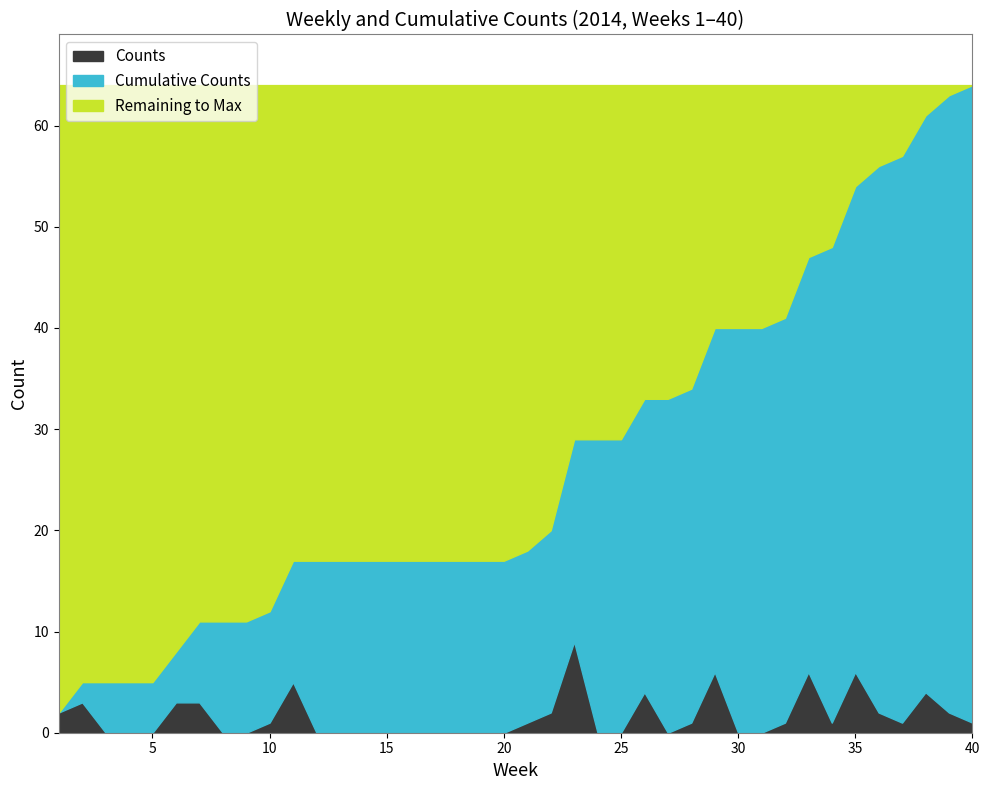

What is the sum of the Cumulative Counts values at 9 and 2?

16